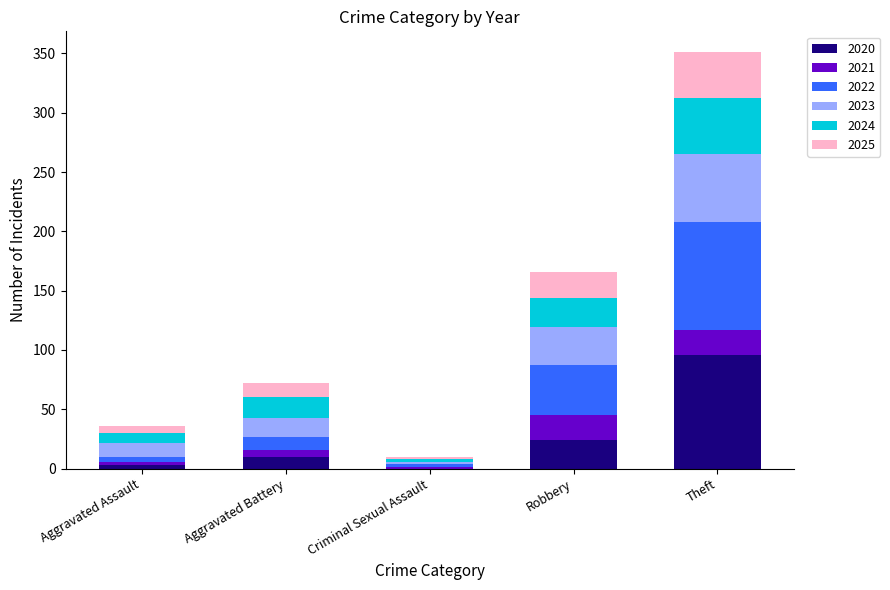

The 2020 series shows 96 at Theft. True or false?

True